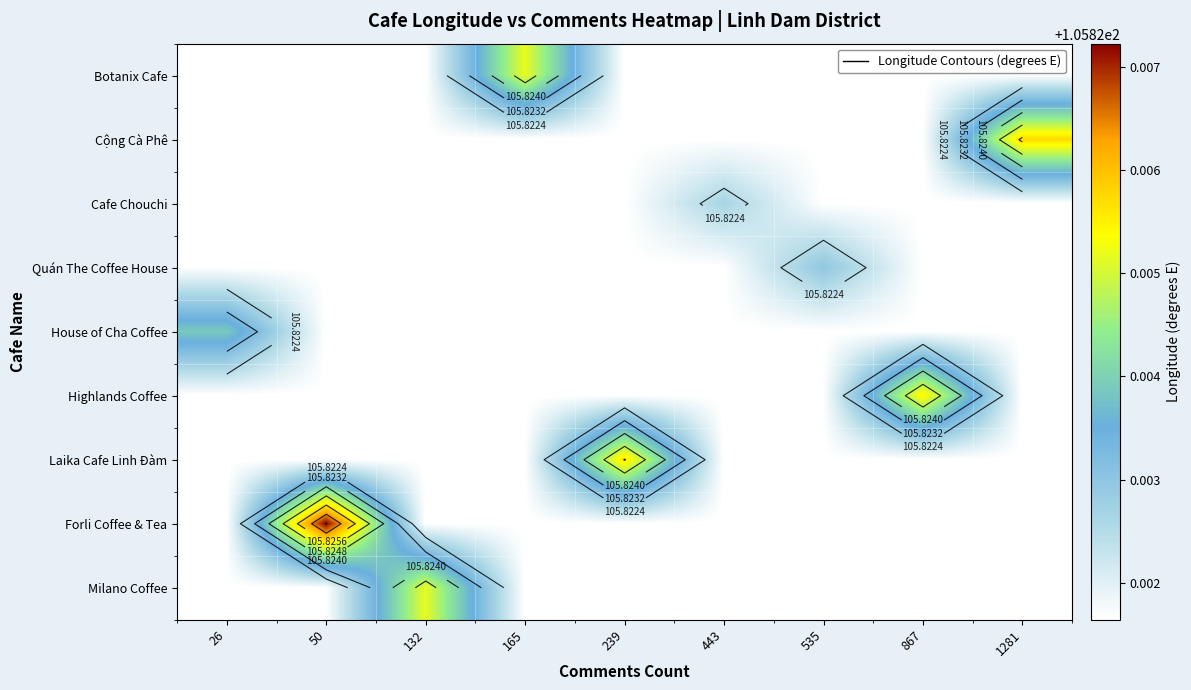

Is it true that Botanix Cafe equals 105.8 at 867?

True